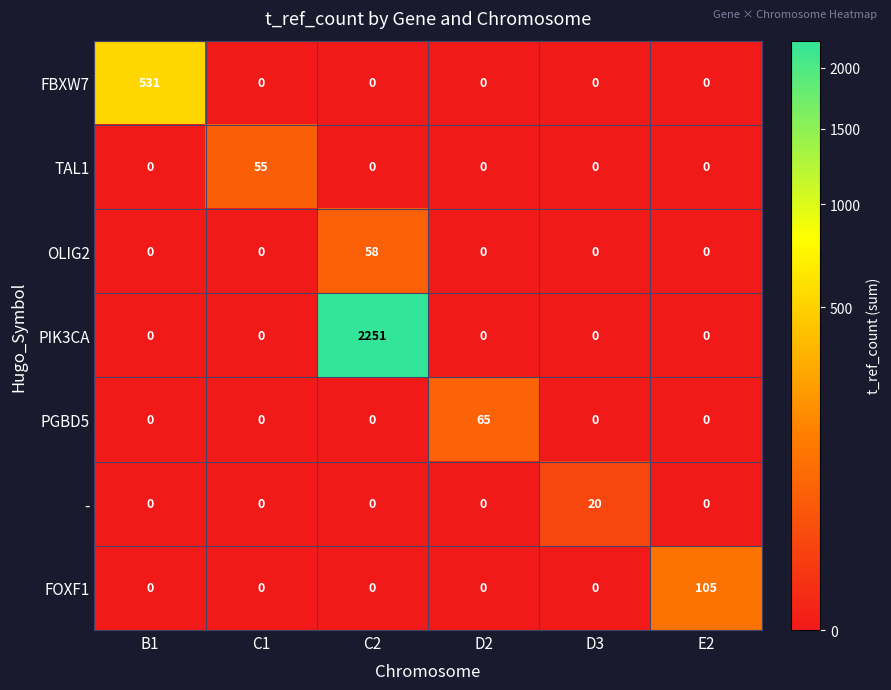

Rank the series by their maximum value, from highest to lowest.

PIK3CA, FBXW7, FOXF1, PGBD5, OLIG2, TAL1, -